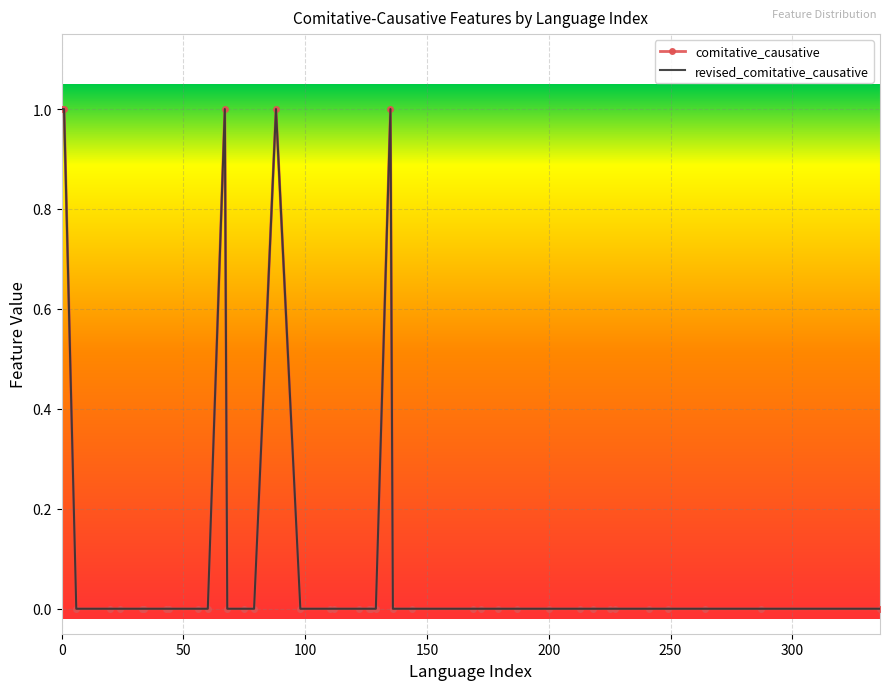

Which series has the largest total across all categories?

comitative_causative